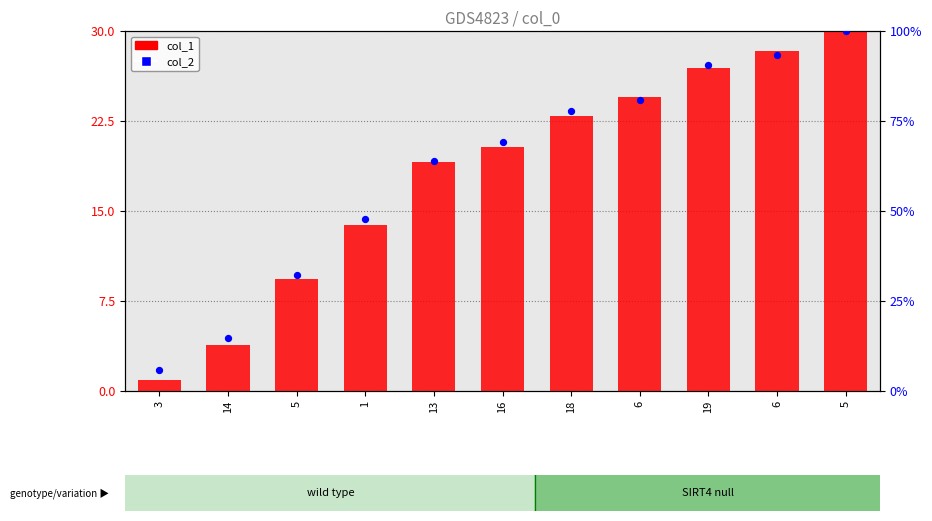

Which series reaches the maximum Y coordinate?

col_2